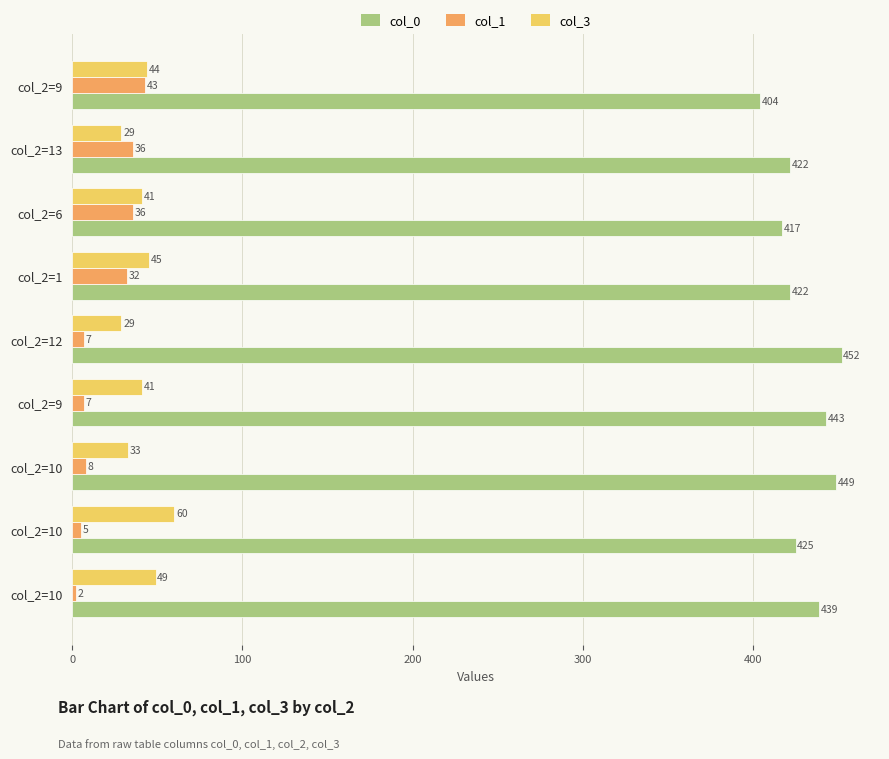

How many series are shown in this chart?

3